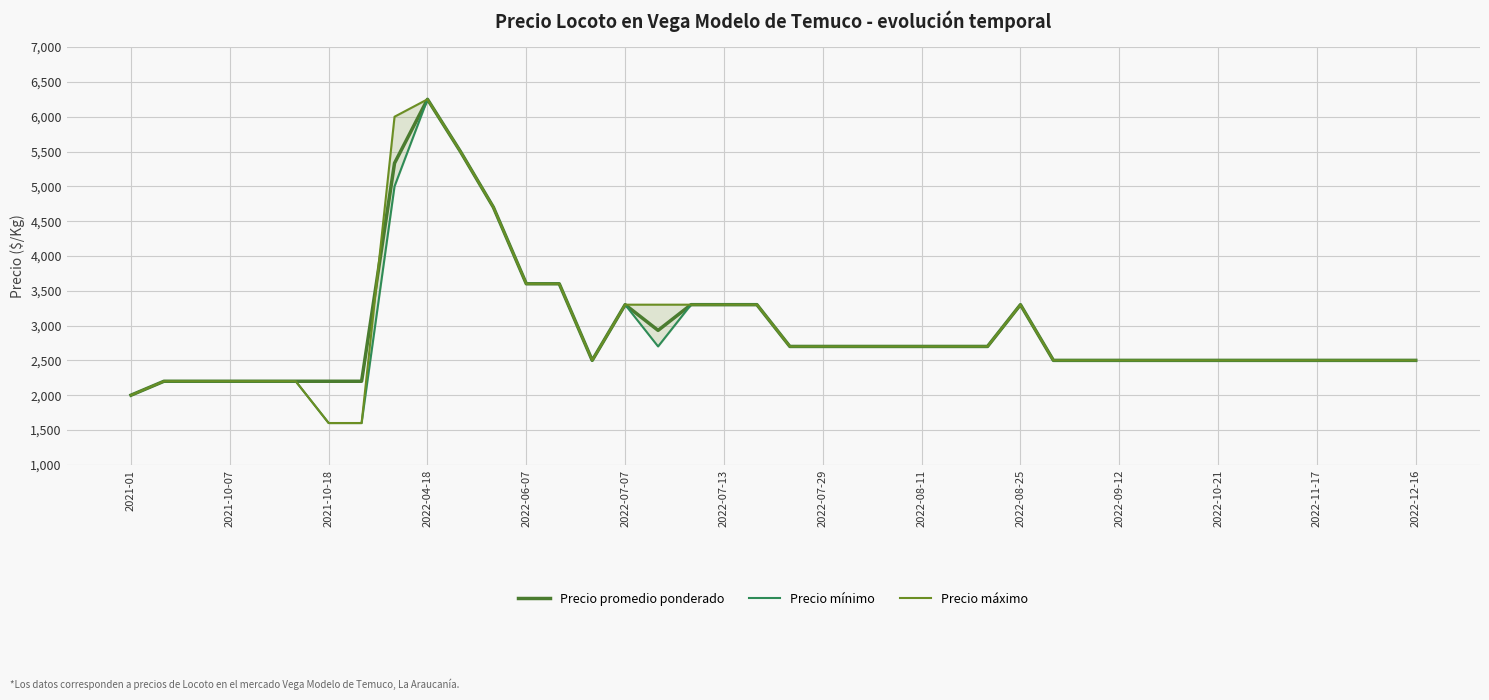

Reading right to left, list all the values displayed in this chart.

Precio promedio ponderado: 2500	2500	2500	2500	2500	2500	2500	2500	2500	2500	2500	2500	3300	2700	2700	2700	2700	2700	2700	2700	3300	3300	3300	2931	3300	2500	3600	3600	4700	5500	6250	5333	2200	2200	2200	2200	2200	2200	2200	2000
Precio mínimo: 2500	2500	2500	2500	2500	2500	2500	2500	2500	2500	2500	2500	3300	2700	2700	2700	2700	2700	2700	2700	3300	3300	3300	2700	3300	2500	3600	3600	4700	5500	6250	5000	1600	1600	2200	2200	2200	2200	2200	2000
Precio máximo: 2500	2500	2500	2500	2500	2500	2500	2500	2500	2500	2500	2500	3300	2700	2700	2700	2700	2700	2700	2700	3300	3300	3300	3300	3300	2500	3600	3600	4700	5500	6250	6000	1600	1600	2200	2200	2200	2200	2200	2000